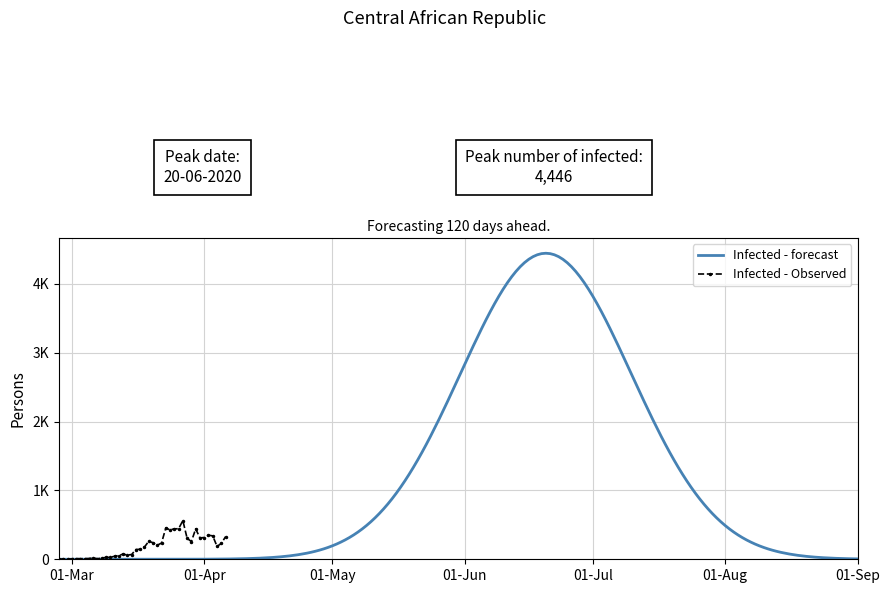

How many points are higher than both their immediate neighbors (excluding endpoints)?

9